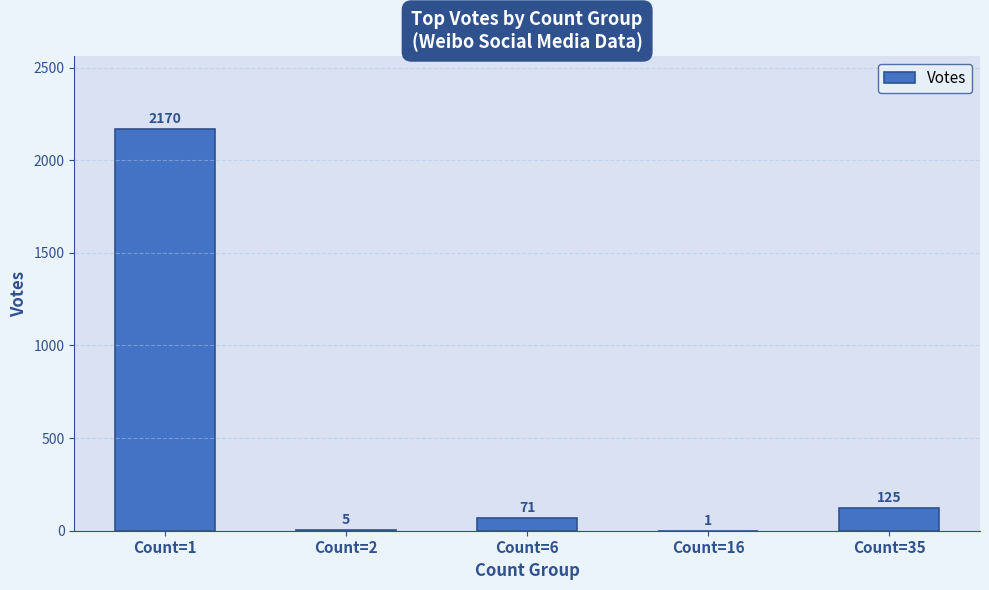

How many distinct data groups are displayed?

1